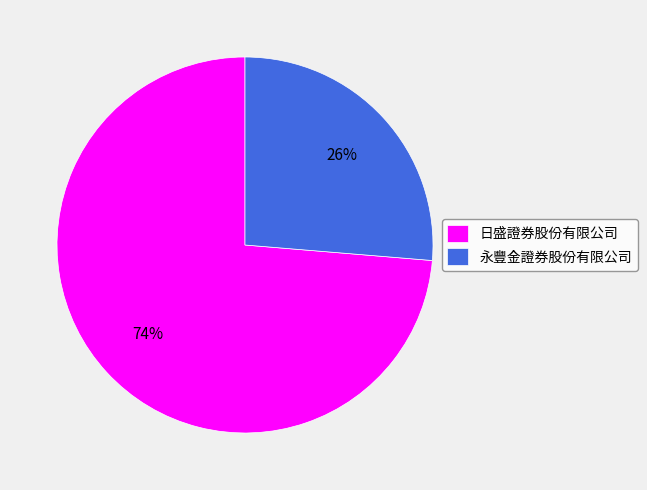

Rank the categories by value from highest to lowest.

日盛證券股份有限公司, 永豐金證券股份有限公司